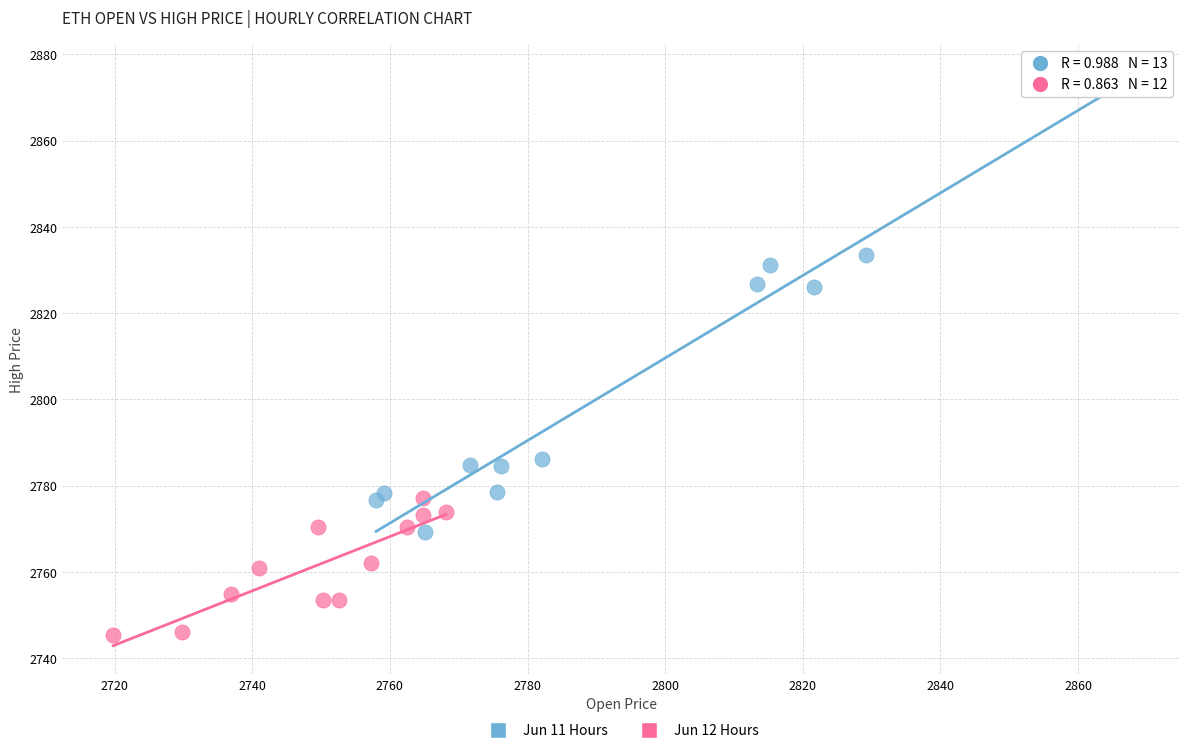

Which series reaches the minimum Y coordinate?

Jun 12 Hours